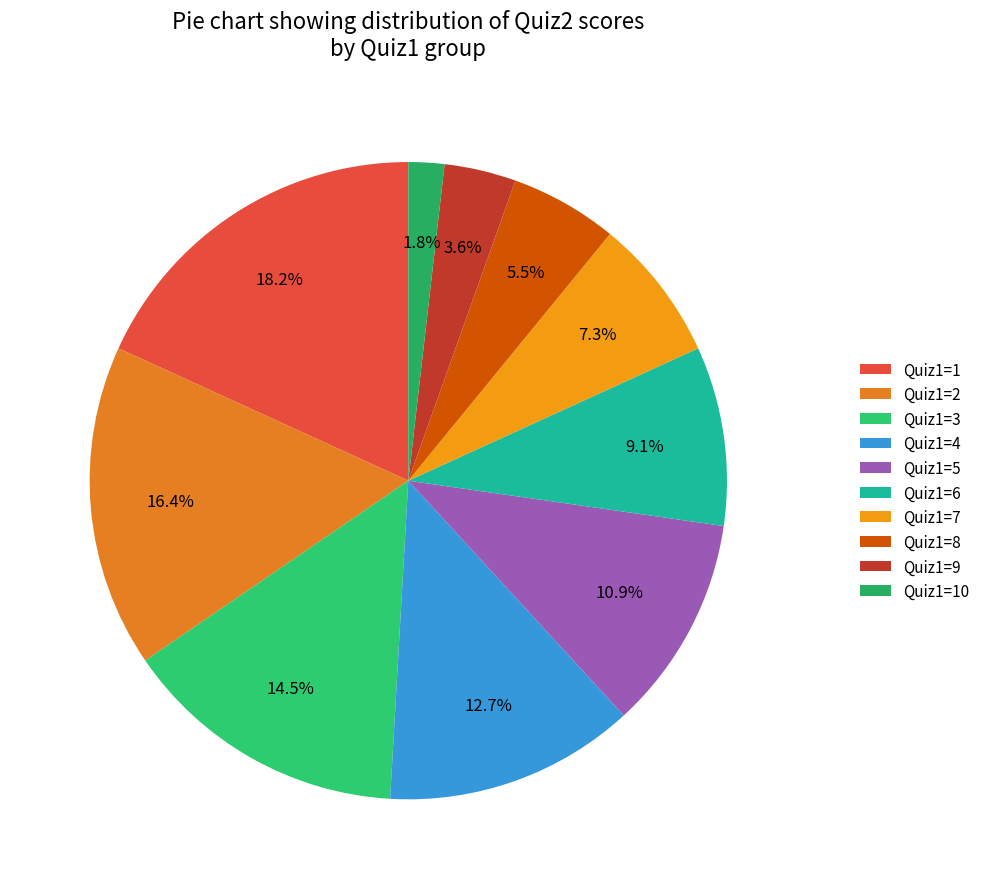

Count the number of slices in the pie.

10